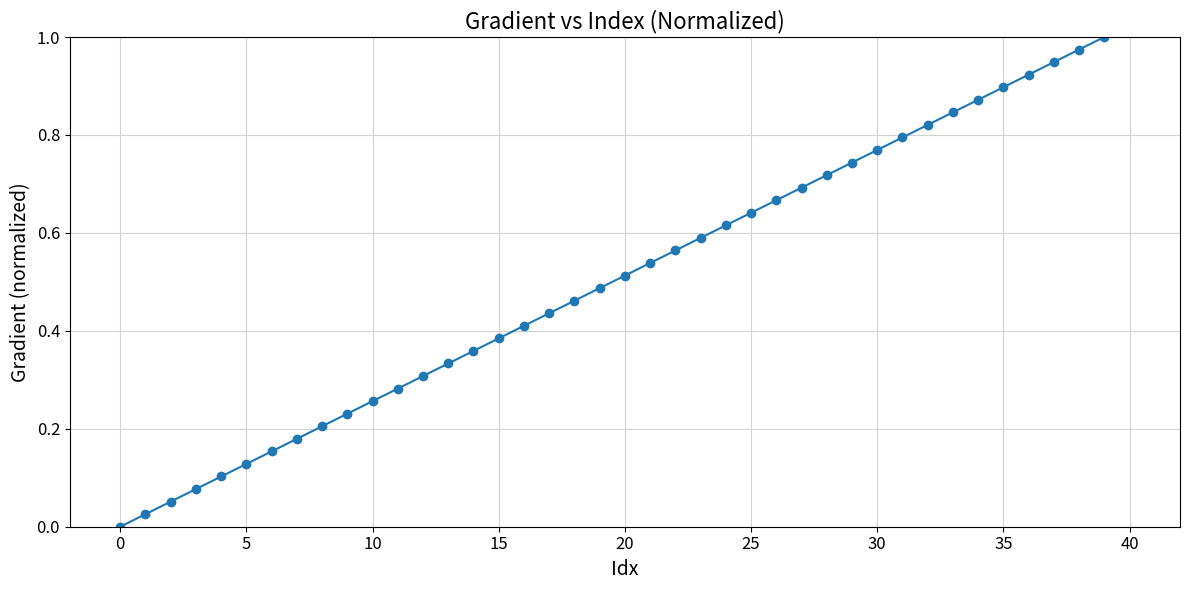

What is the sum of all values?

20.0